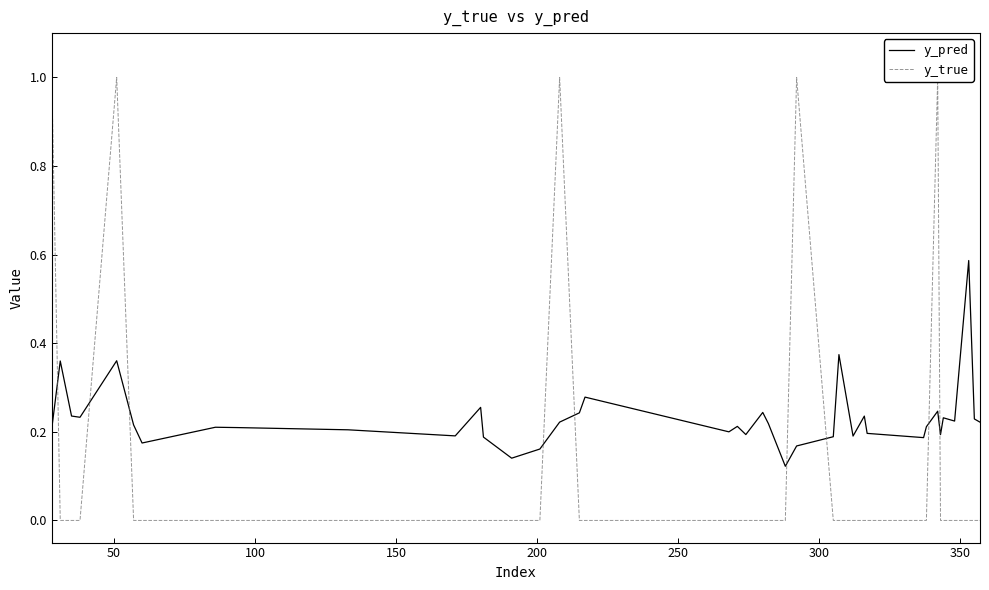

What is the value of the y_pred point at the 22nd from the left?

0.2